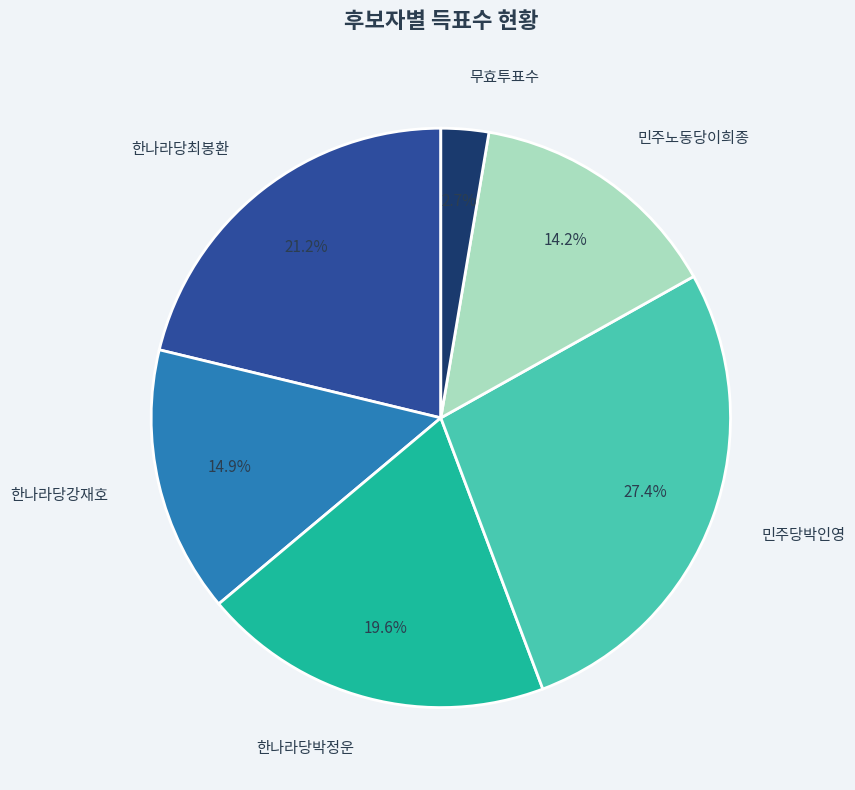

To the nearest percent, what portion does 민주노동당이희종 represent?

14%